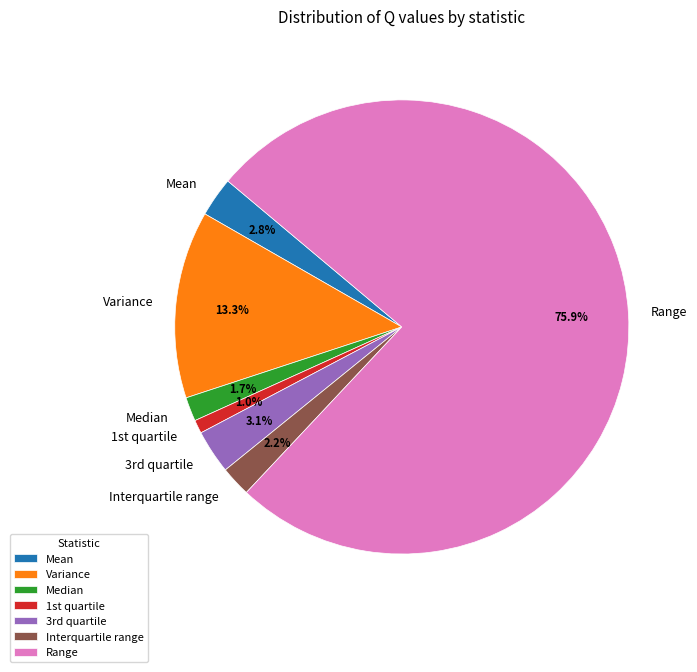

Count the number of slices in the pie.

7